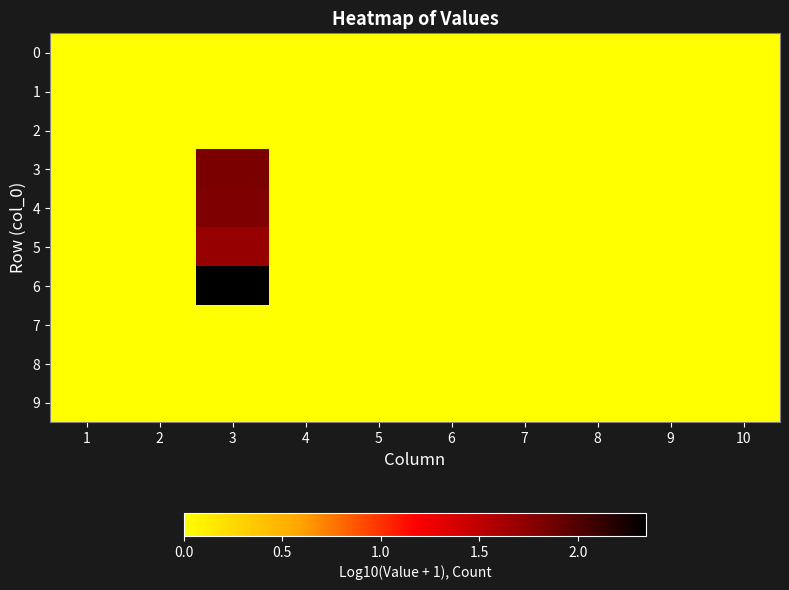

Rank the series by their maximum value, from lowest to highest.

0, 1, 2, 7, 8, 9, 5, 4, 3, 6